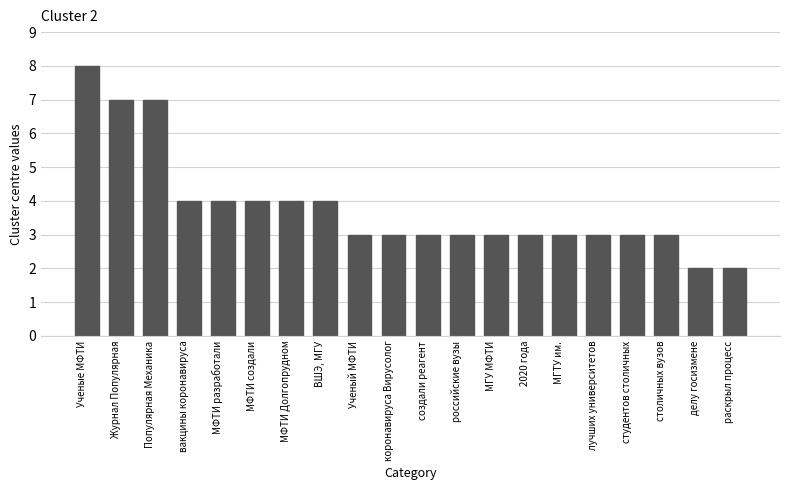

What is the value of the 1st bar from the left?

8